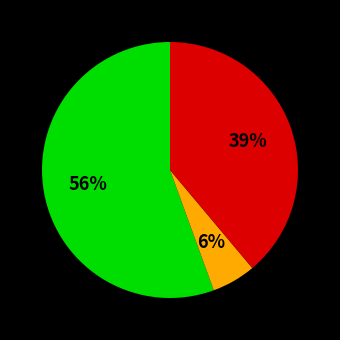

Is there any slice that represents more than half of the pie?

Yes